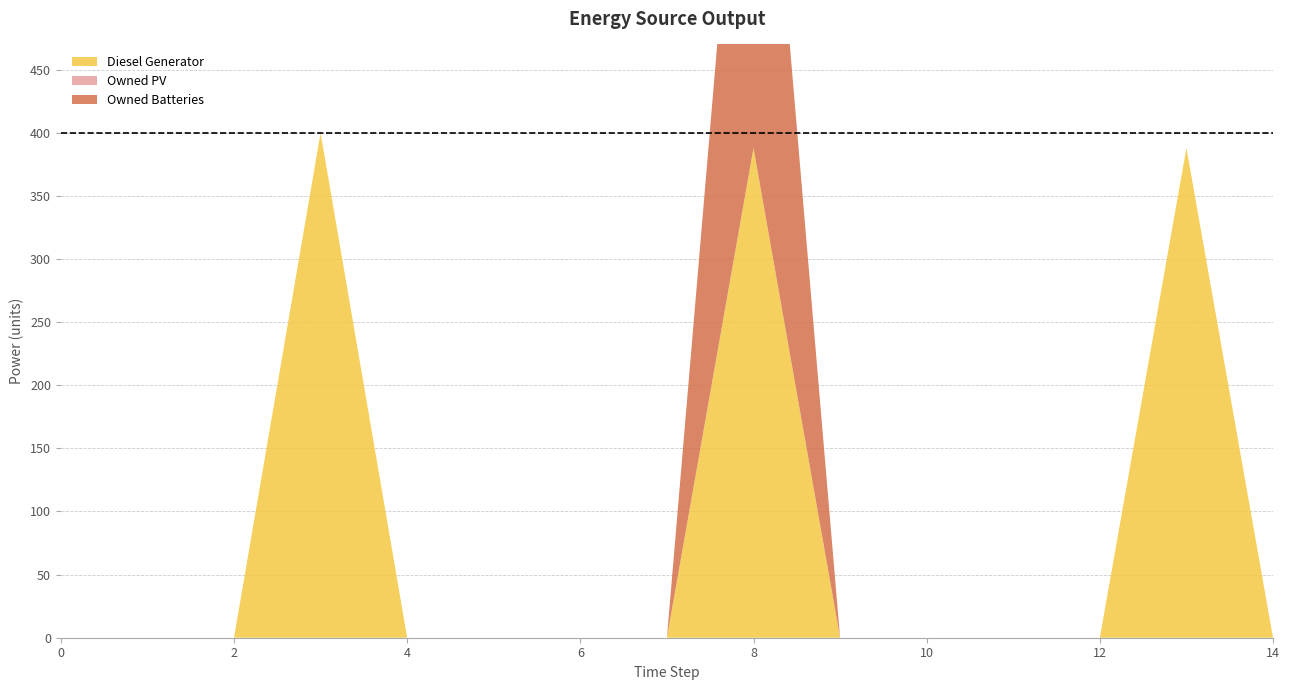

What is the difference between the maximum and minimum values in the Diesel Generator series?

400